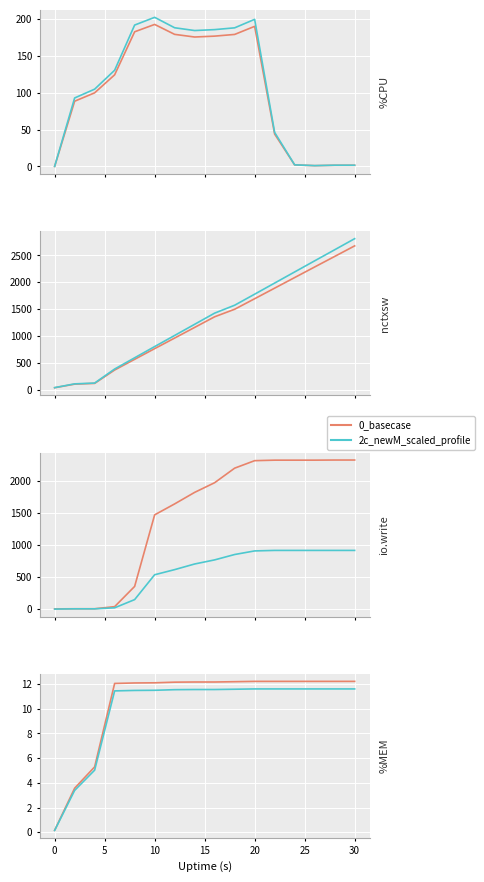

True or false: 0_basecase and 2c_newM_scaled_profile cross at least once.

False